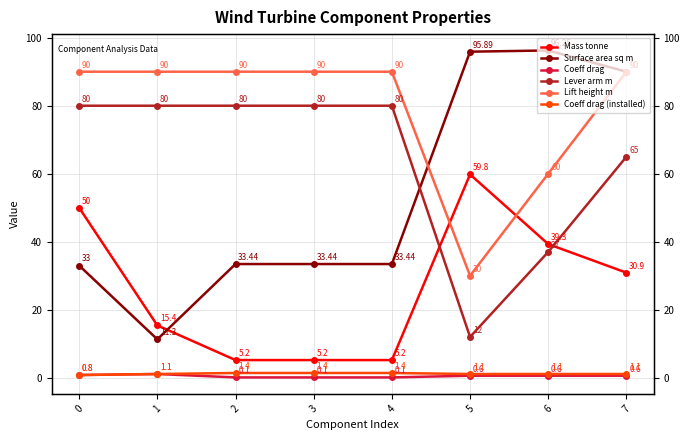

How many Coeff drag (installed) values are between 1 and 2?

7